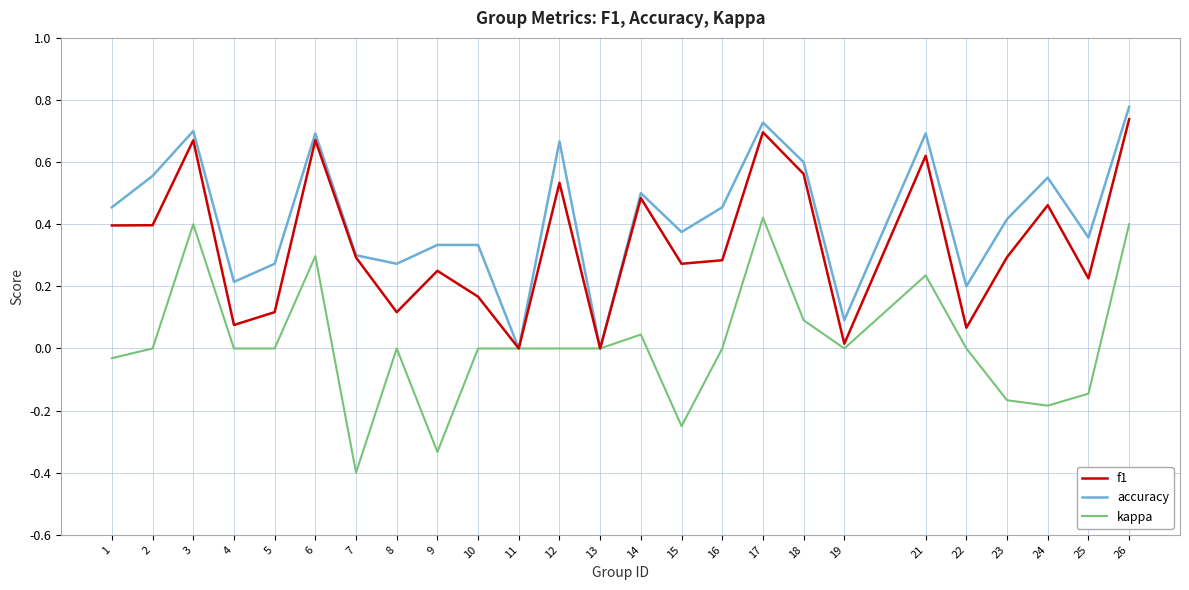

What is the smallest value displayed?

-0.4